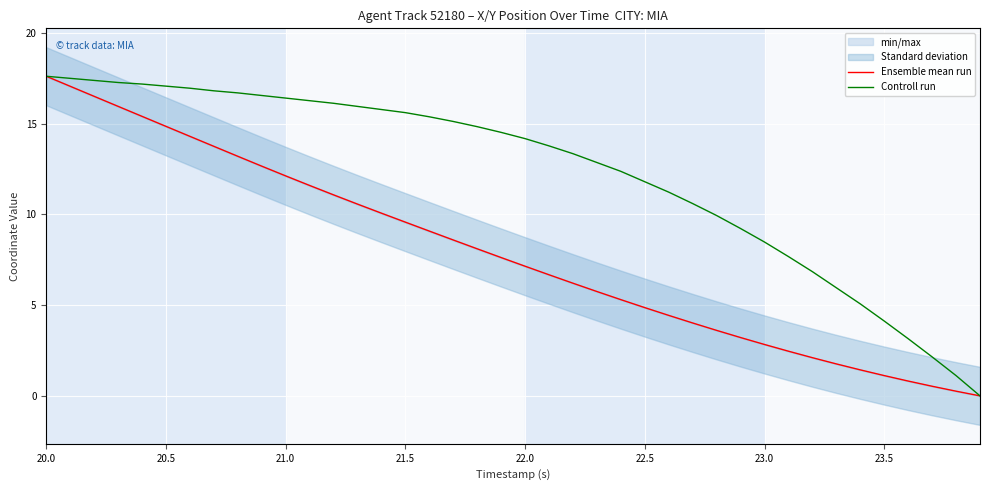

Reading left to right, transcribe all the data shown in this chart.

Ensemble mean run: 17.6	17.0	16.5	15.9	15.4	14.8	14.3	13.7	13.2	12.7	12.1	11.6	11.1	10.6	10.1	9.6	9.1	8.6	8.1	7.6	7.1	6.7	6.2	5.7	5.3	4.9	4.4	4.0	3.6	3.2	2.8	2.5	2.1	1.8	1.4	1.1	0.8	0.5	0.3	0.0
Controll run: 17.6	17.5	17.4	17.3	17.2	17.1	16.9	16.8	16.7	16.5	16.4	16.3	16.1	15.9	15.8	15.6	15.4	15.1	14.8	14.5	14.2	13.8	13.3	12.9	12.4	11.8	11.2	10.6	9.9	9.2	8.5	7.7	6.8	6.0	5.1	4.1	3.1	2.1	1.1	0.0